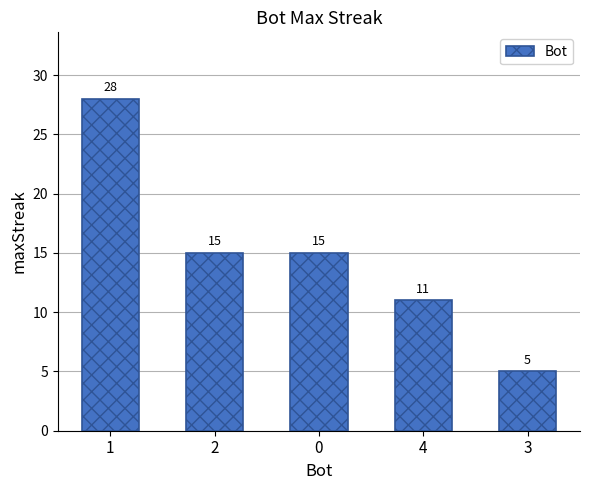

Does the chart contain stacked bars?

No